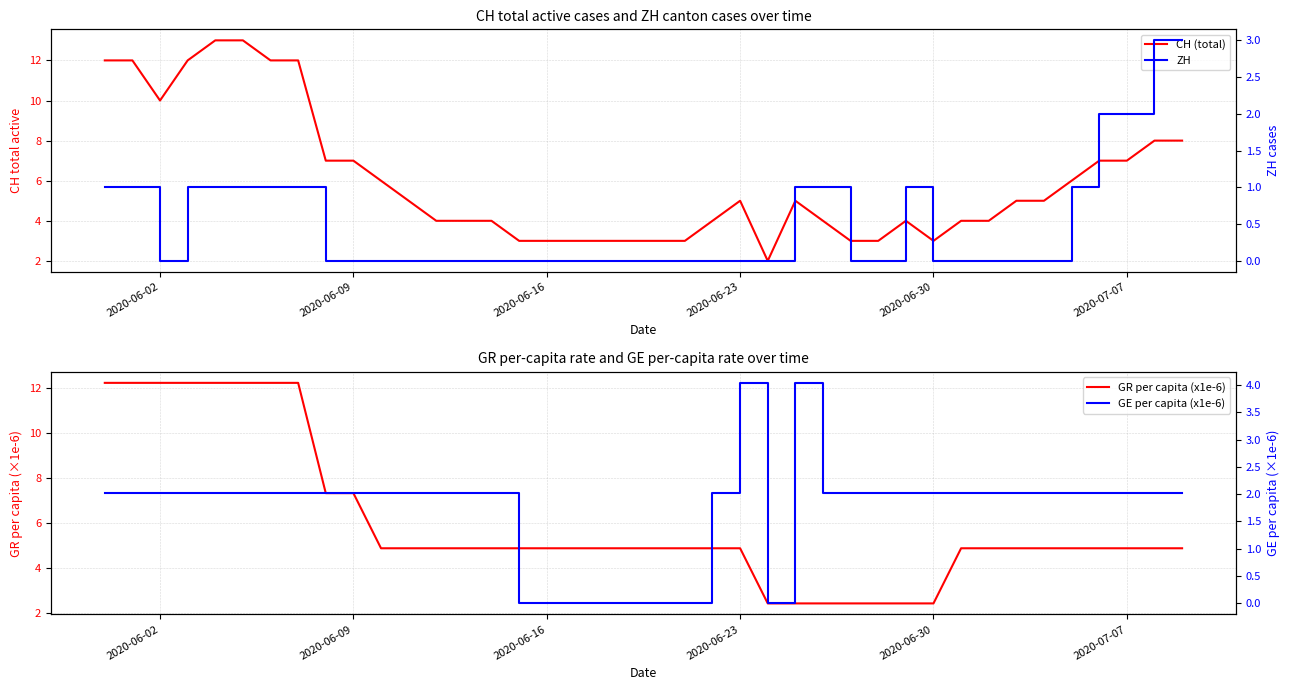

What is the sum of all CH (total) values?

241.0